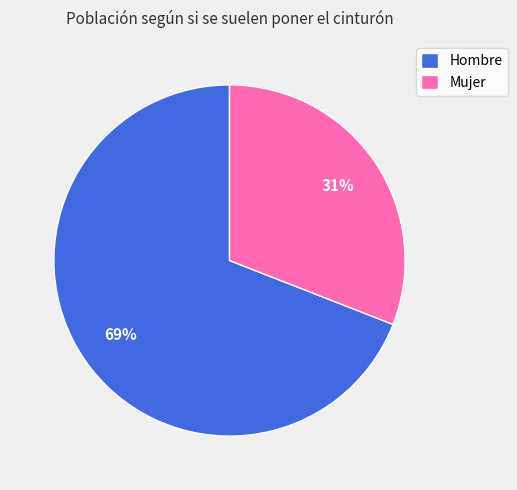

Combined, do Hombre and Mujer account for over 50%?

Yes